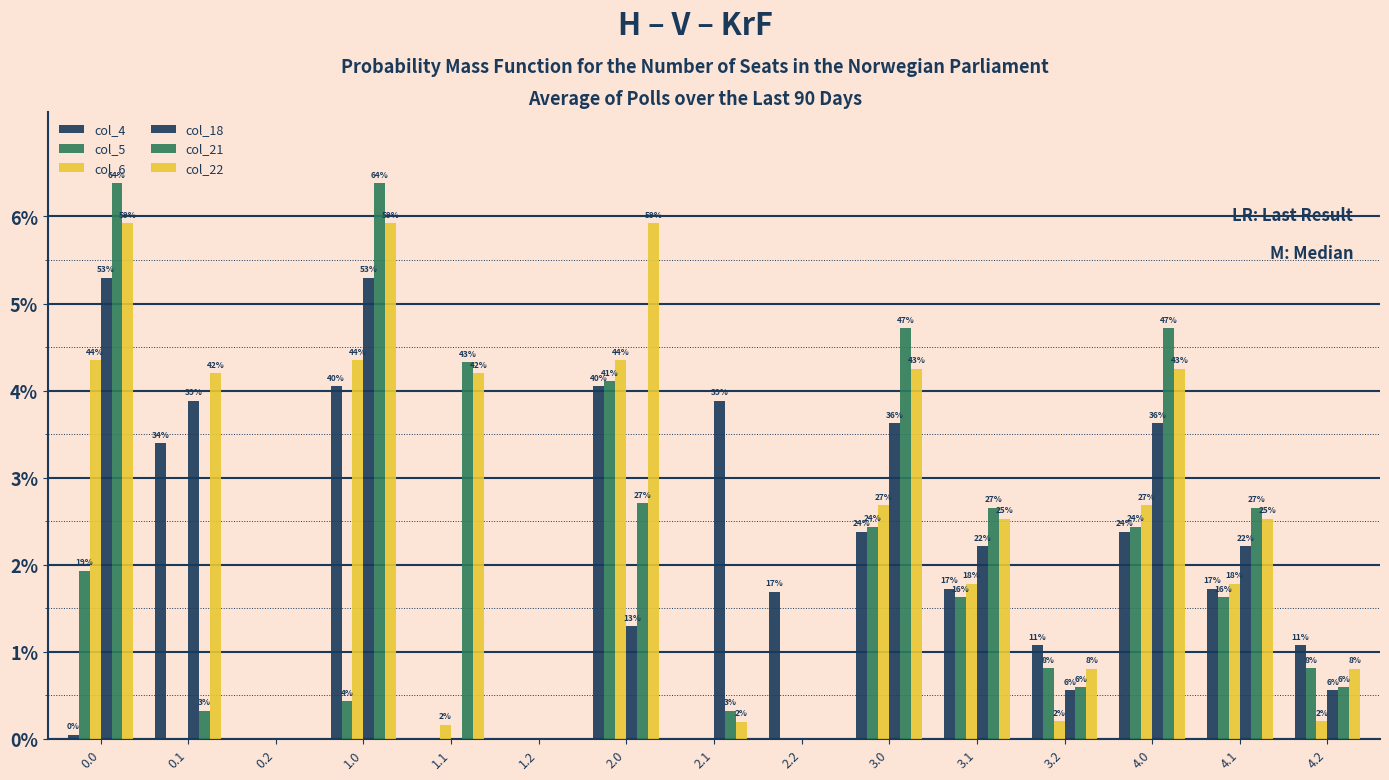

Reading left to right, what are all the values shown in this chart?

col_4: 4.9	339.6	0.0	404.9	0.0	0.0	404.9	0.0	169.1	237.9	172.6	107.4	237.9	172.6	107.4
col_5: 193.2	0.0	0.0	43.5	0.0	0.0	410.8	0.0	0.0	243.8	162.5	81.1	243.8	162.5	81.1
col_6: 435.0	0.0	0.0	435.0	16.1	0.0	435.0	0.0	0.0	268.0	178.2	20.1	268.0	178.2	20.1
col_18: 529.6	388.5	0.0	529.6	0.0	0.0	129.6	388.5	0.0	362.6	221.5	56.1	362.6	221.5	56.1
col_21: 638.4	32.4	0.0	638.4	432.4	0.0	271.0	32.4	0.0	471.4	265.4	59.4	471.4	265.4	59.4
col_22: 592.3	419.9	0.0	592.3	419.9	0.0	592.3	19.9	0.0	425.3	252.9	80.4	425.3	252.9	80.4